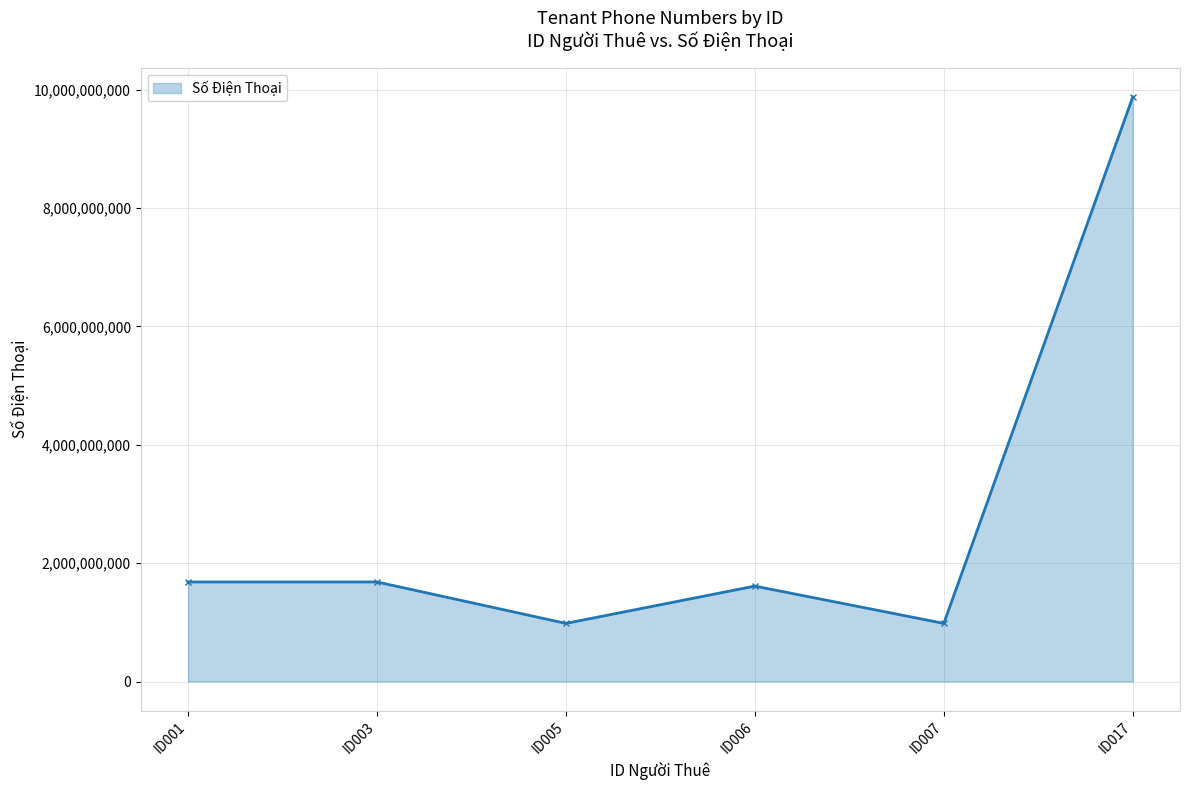

What is the approximate value at ID007?

982141152